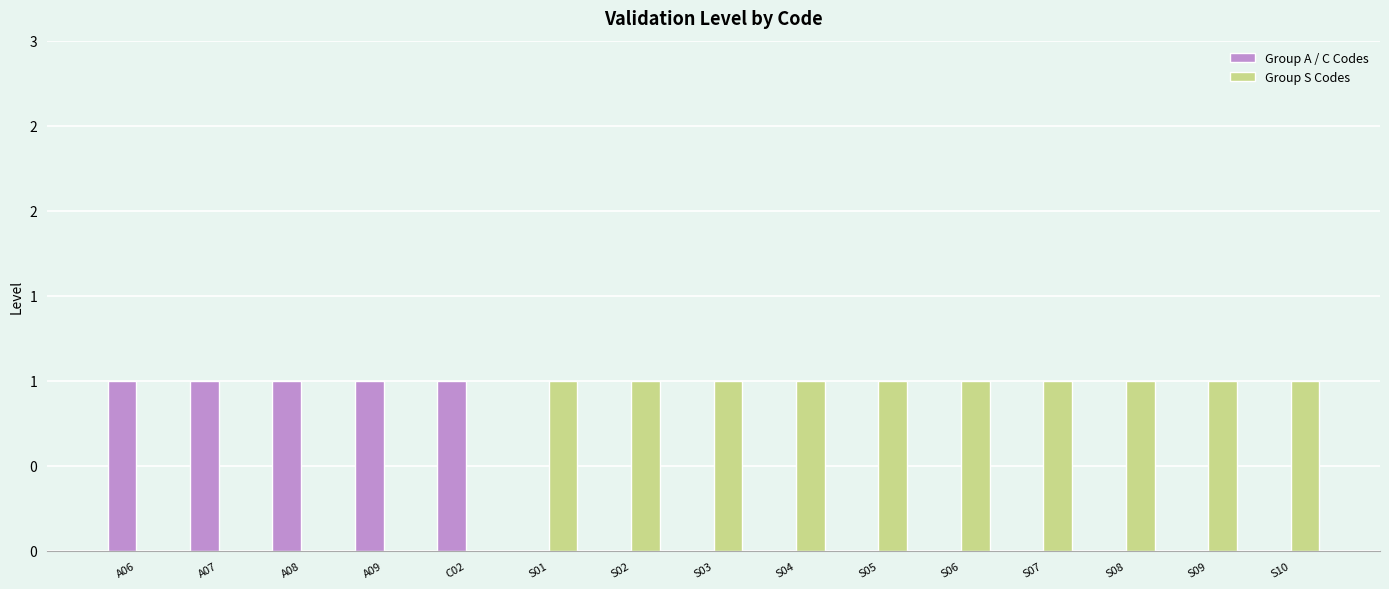

Are the bars grouped side by side (vs. stacked)?

Yes